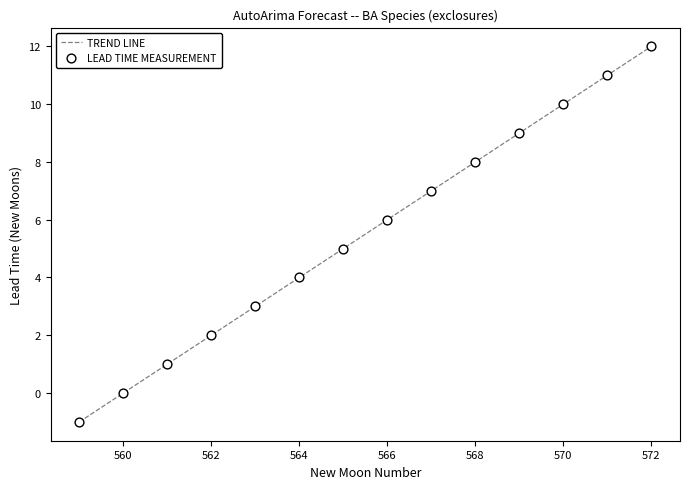

What is the greatest value displayed?

12